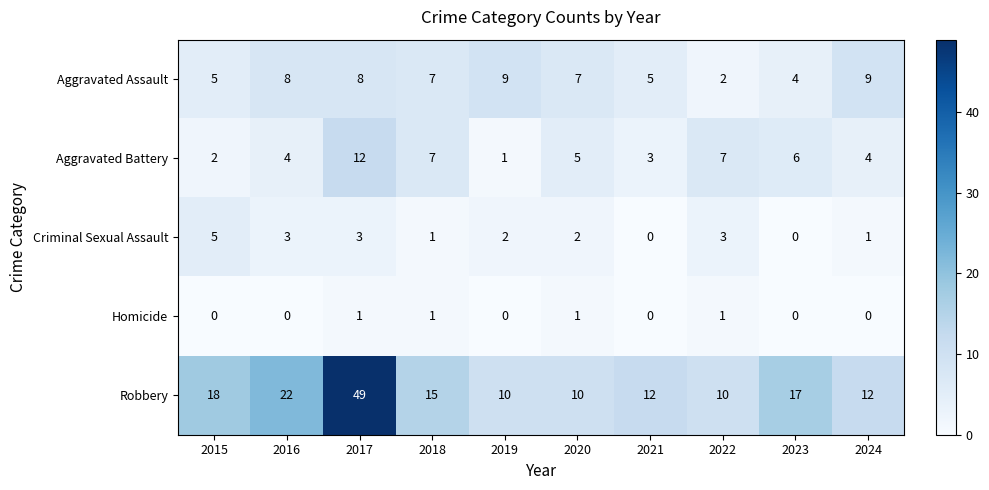

Where does the Aggravated Assault series first go above 7?

2016